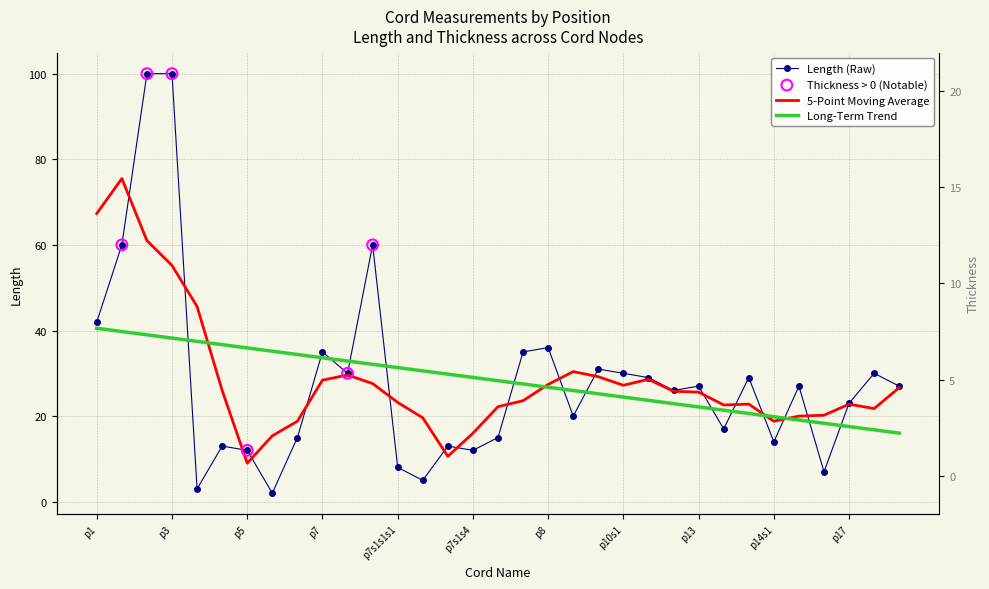

Which has a higher value, p15 or p10s1?

p10s1